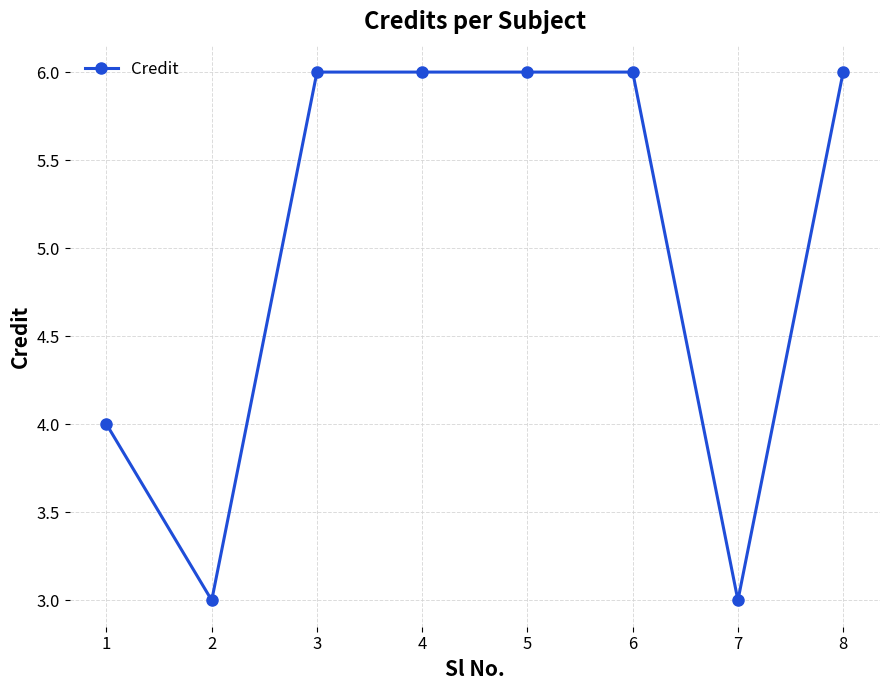

What is the maximum value shown in the chart?

6